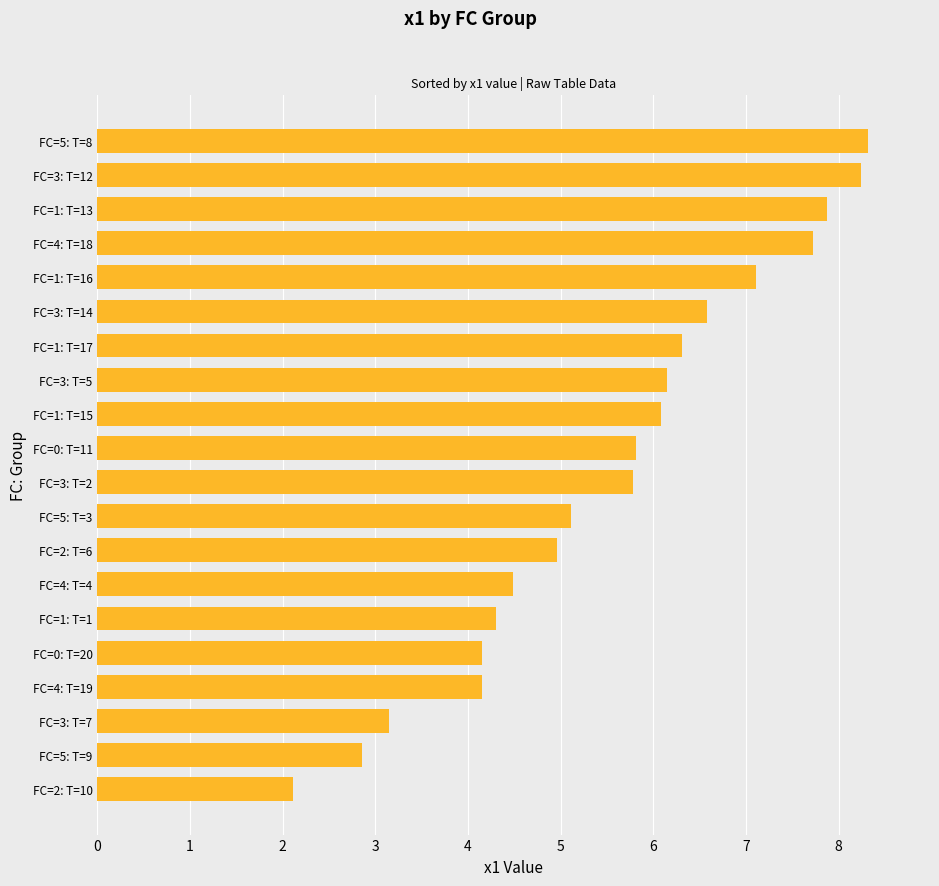

How many bars are there in total?

20